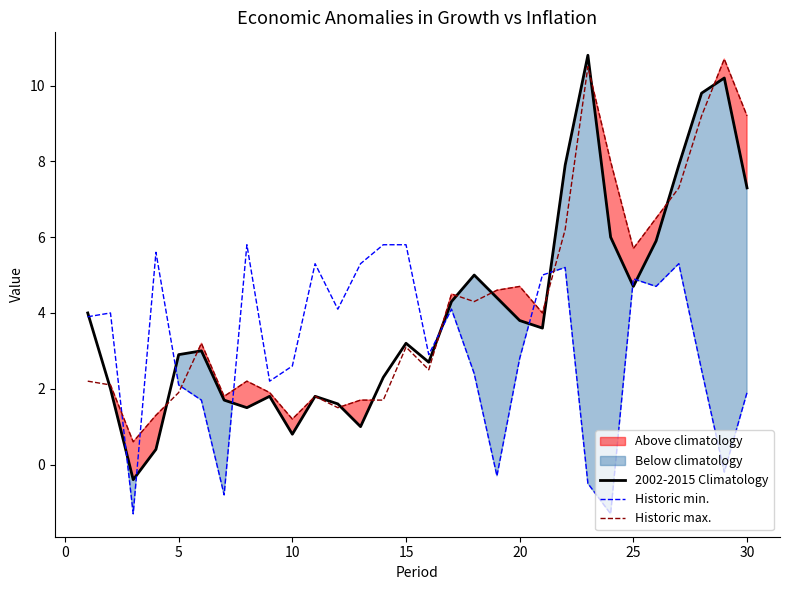

Reading right to left, list all the values displayed in this chart.

2002-2015 Climatology: 7.3	10.2	9.8	7.9	5.9	4.7	6.0	10.8	7.9	3.6	3.8	4.4	5.0	4.3	2.7	3.2	2.3	1.0	1.6	1.8	0.8	1.8	1.5	1.7	3.0	2.9	0.4	-0.4	2.0	4.0
Historic min.: 1.9	-0.2	2.5	5.3	4.7	4.9	-1.3	-0.5	5.2	5.0	2.8	-0.3	2.4	4.1	2.9	5.8	5.8	5.3	4.1	5.3	2.6	2.2	5.8	-0.8	1.7	2.1	5.6	-1.3	4.0	3.9
Historic max.: 9.2	10.7	9.2	7.3	6.5	5.7	8.0	10.5	6.2	4.0	4.7	4.6	4.3	4.5	2.5	3.1	1.7	1.7	1.5	1.8	1.2	1.9	2.2	1.8	3.2	1.9	1.3	0.6	2.1	2.2